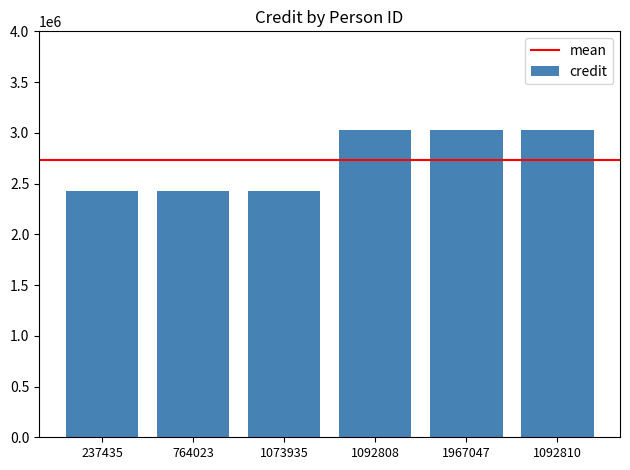

What is the greatest value displayed?

3028493